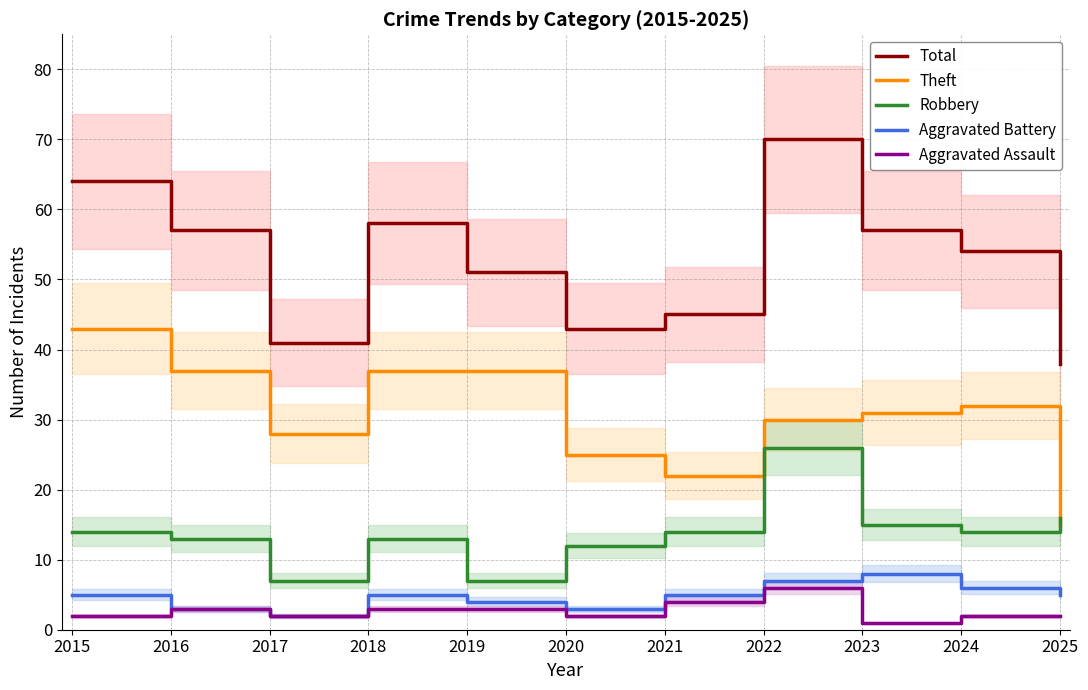

At which category does Aggravated Assault reach its first local valley?

2017